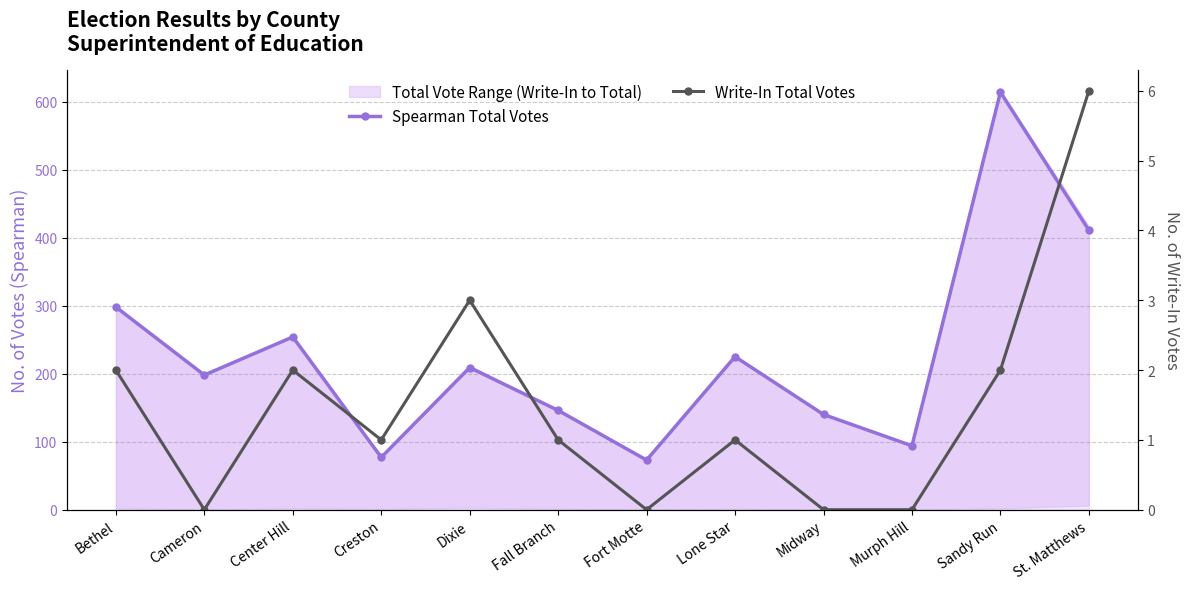

What is the total value across all series at Dixie?

212